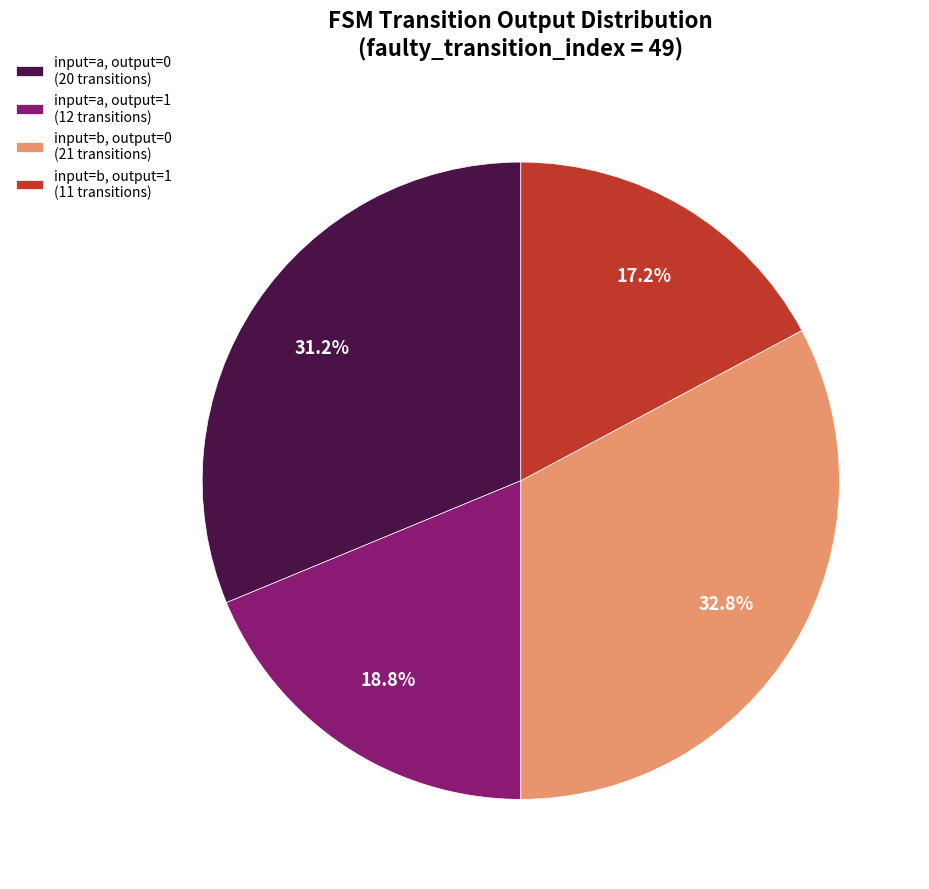

How many slices are in this pie chart?

4